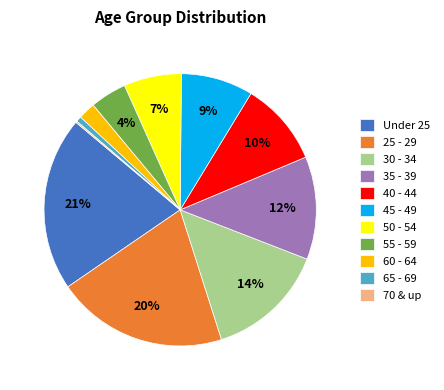

Does any single category account for the majority?

No